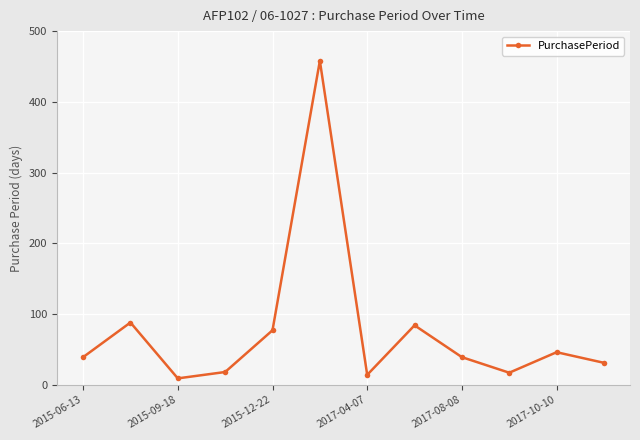

How many interior local peaks (higher than both neighbors) does the data have?

4